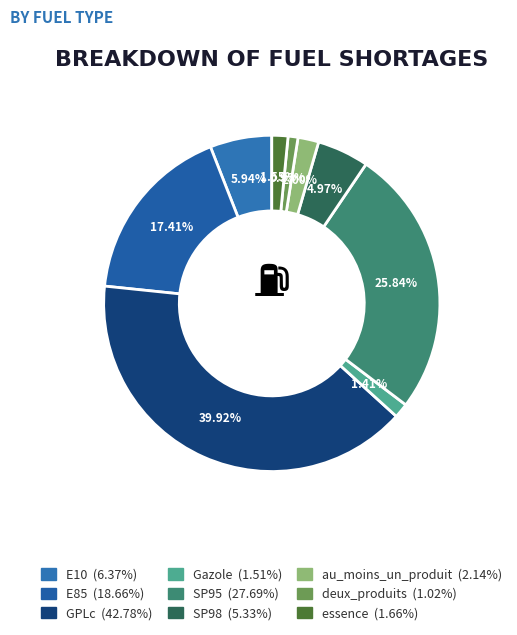

Does deux_produits represent more than half of the total?

No